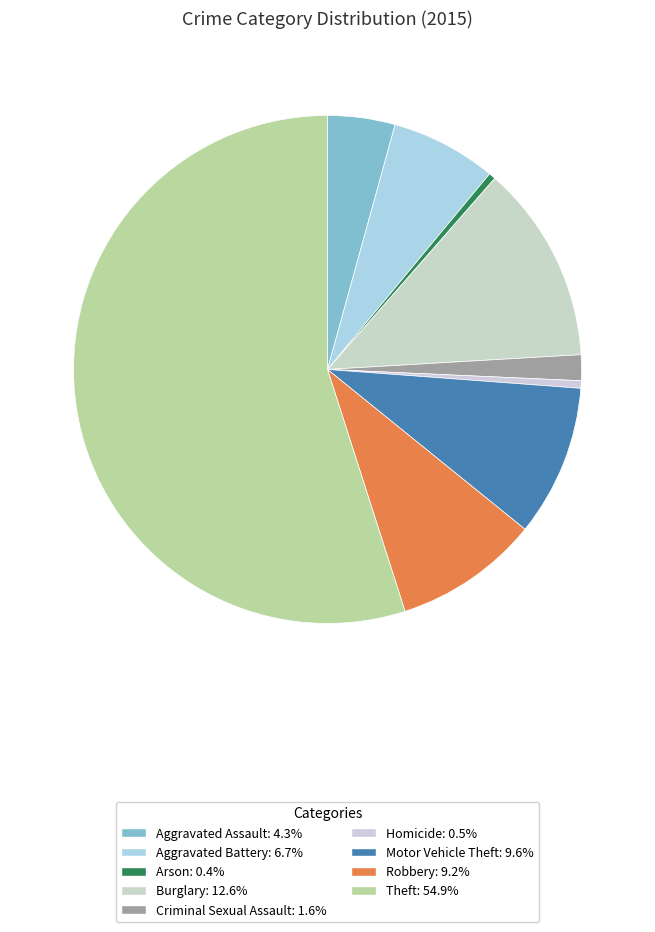

Which category has the biggest portion of the pie?

Theft